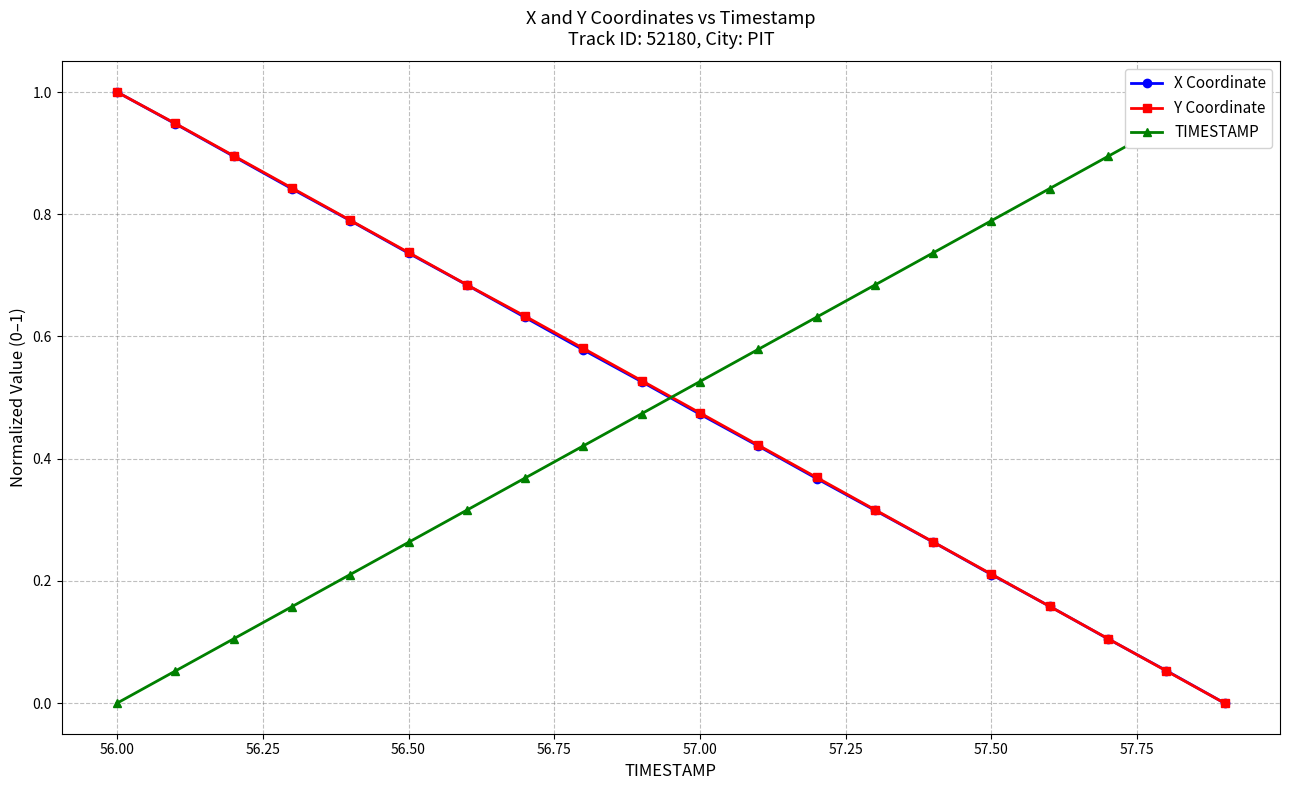

How many positive values does the X Coordinate series have?

19